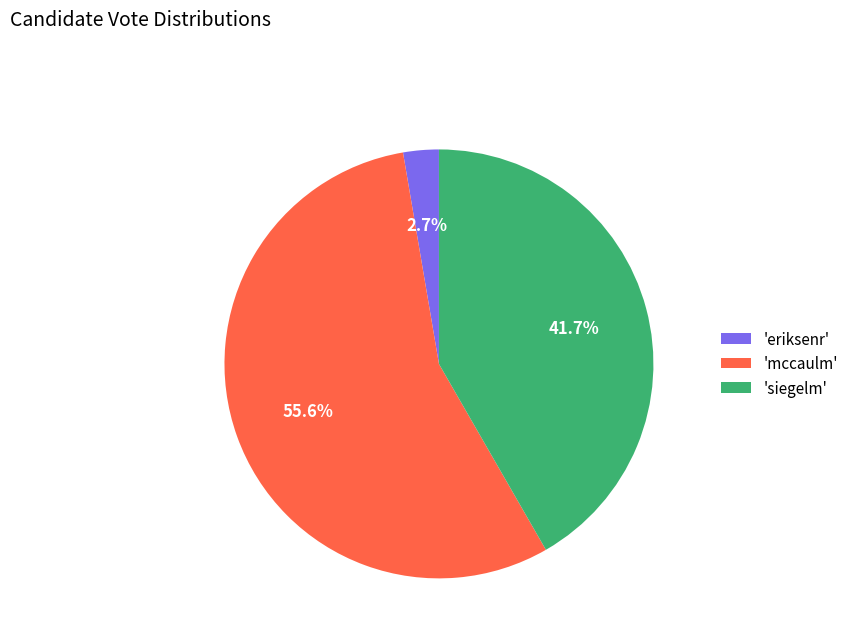

Rank the categories by value from highest to lowest.

'mccaulm', 'siegelm', 'eriksenr'